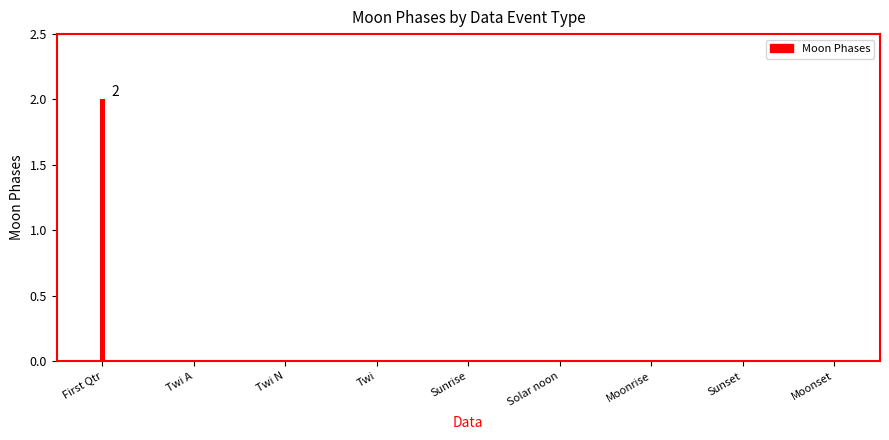

Does the chart contain any negative values?

No